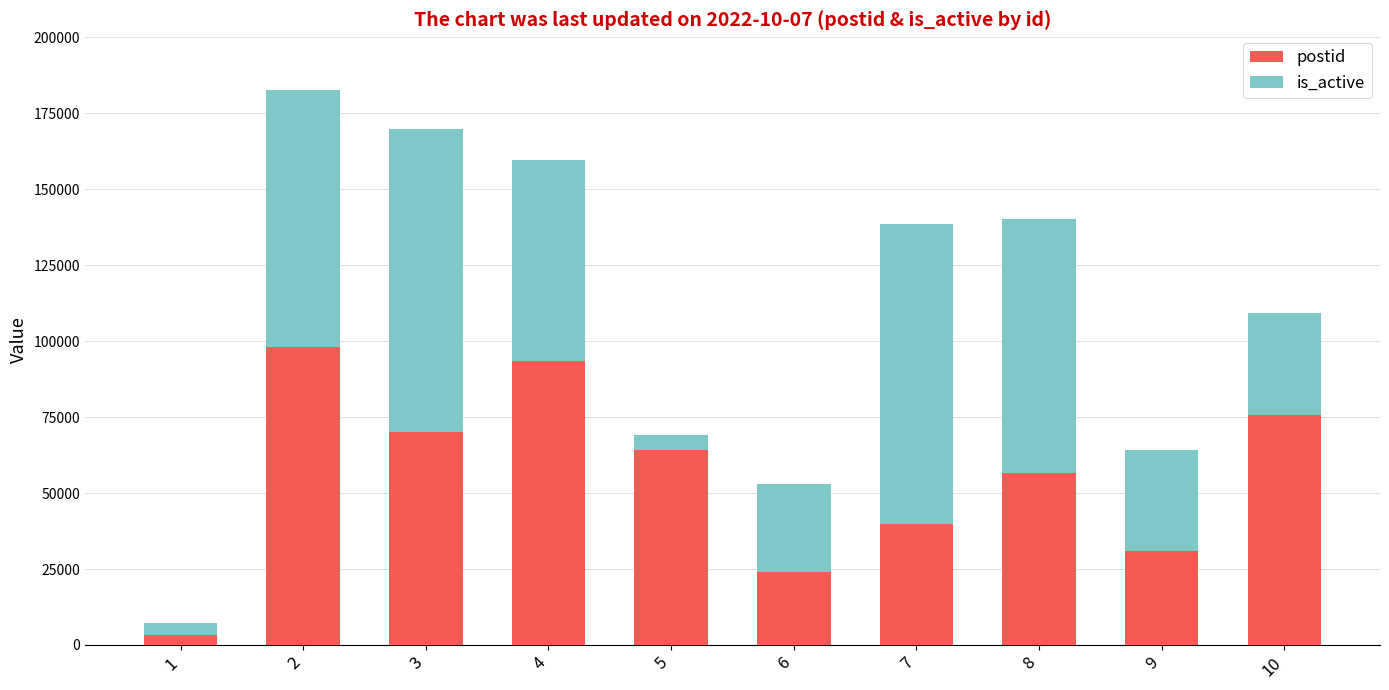

List the labels in order of postid value, largest first.

2, 4, 10, 3, 5, 8, 7, 9, 6, 1